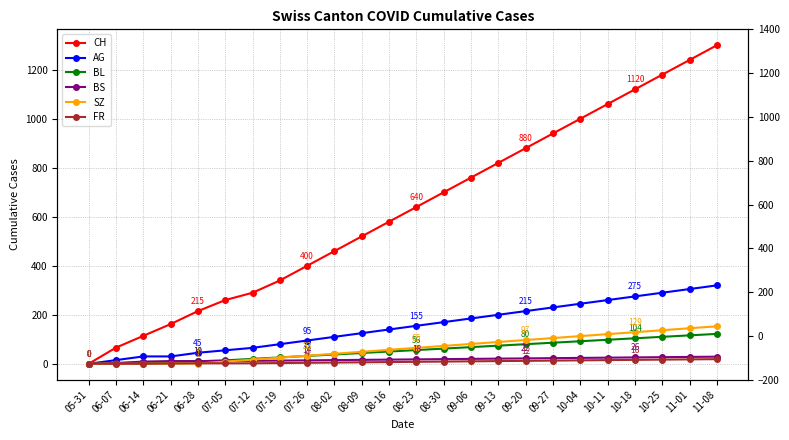

What position from the left is 09-06?

15